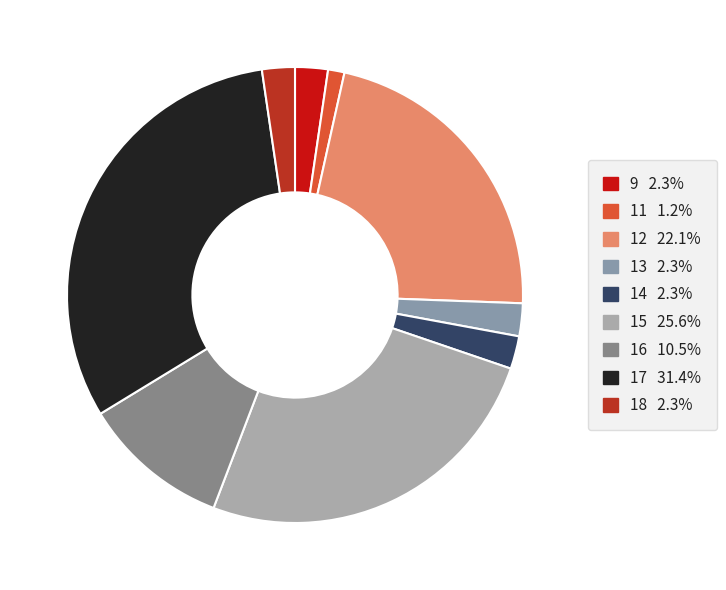

How many segments does this pie chart have?

9